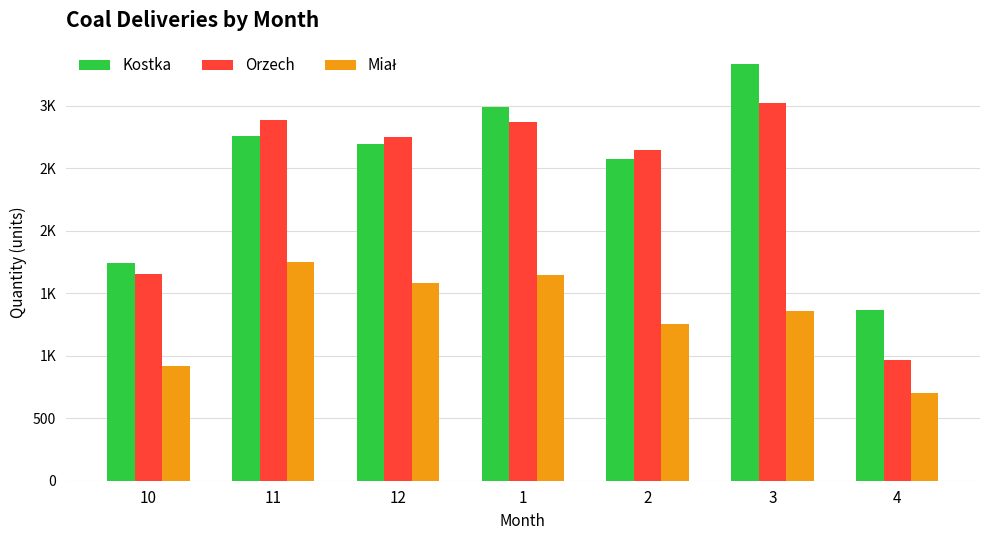

At 3, list the series in order from largest to smallest.

Kostka, Orzech, Miał